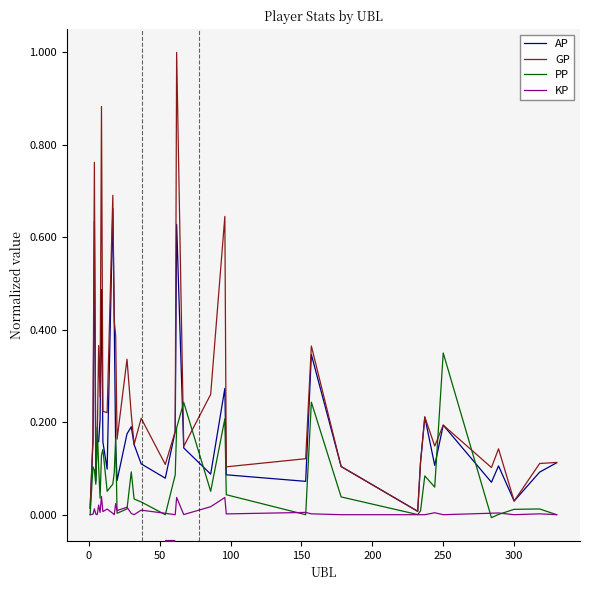

List the series in order of their peak value, lowest first.

KP, PP, AP, GP